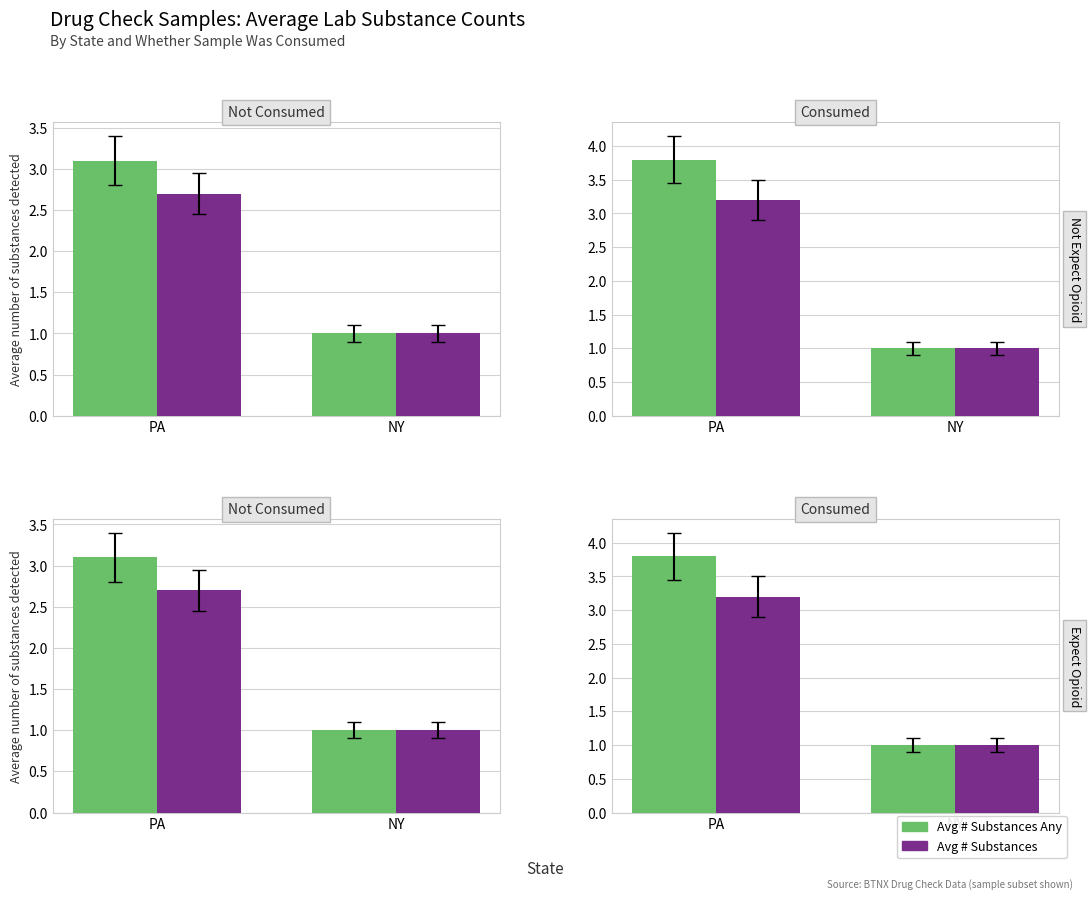

Between PA and NY, which series saw the biggest shift?

Avg Substances Any